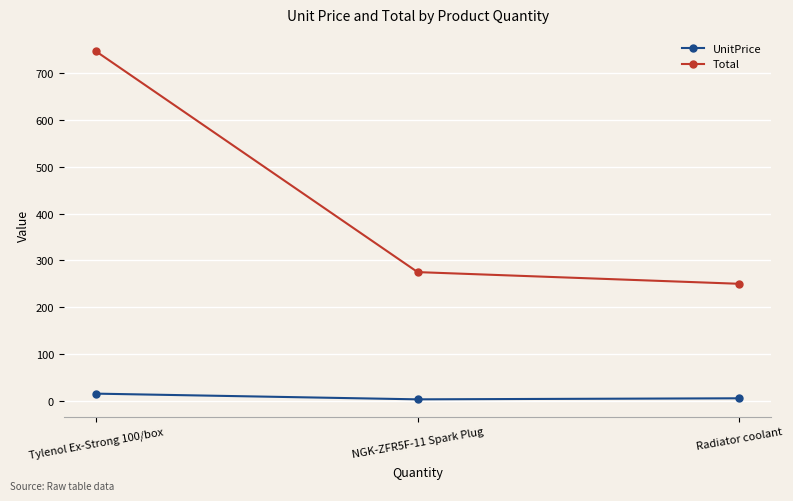

What is the value of the UnitPrice point at the 2nd from the left?

2.8